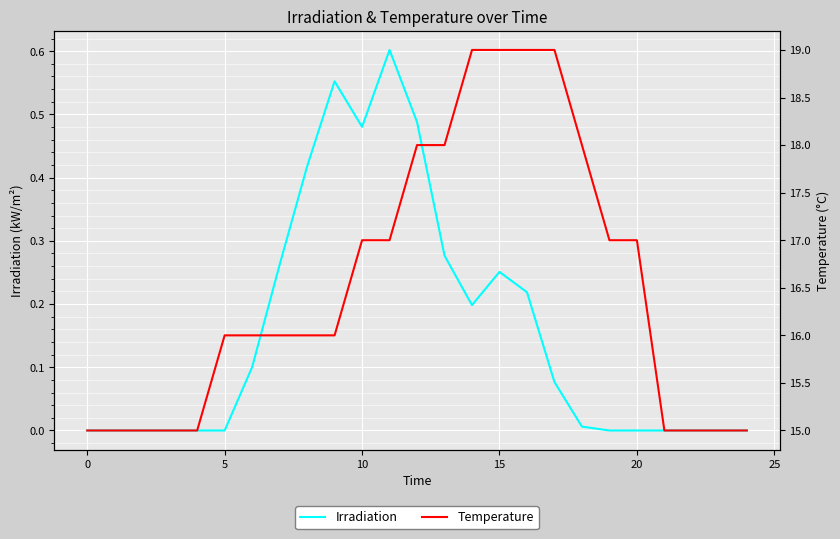

What is the difference between the Irradiation values at 21 and 16?

0.2